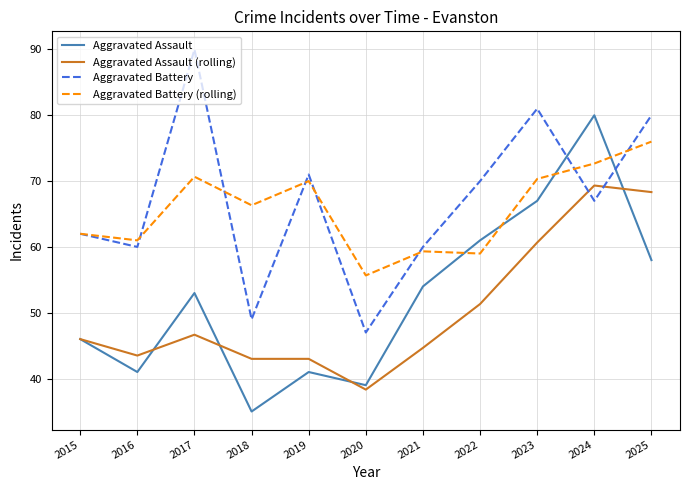

Is it true that Aggravated Assault equals 22.4 at 2023?

False